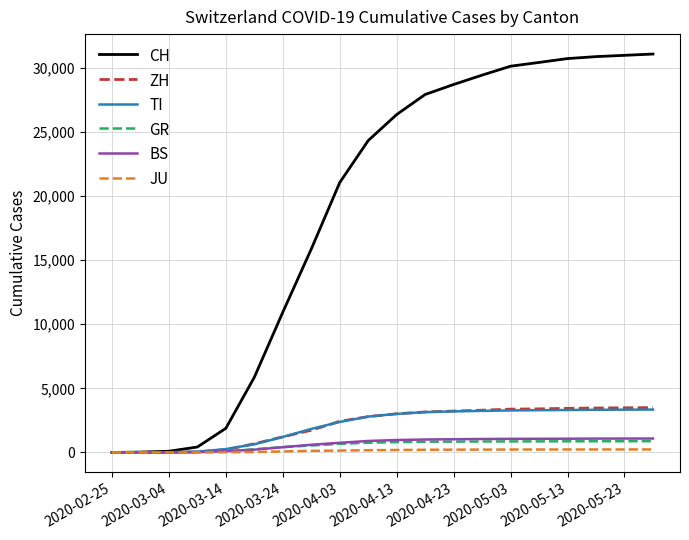

Which series has the largest total across all categories?

CH